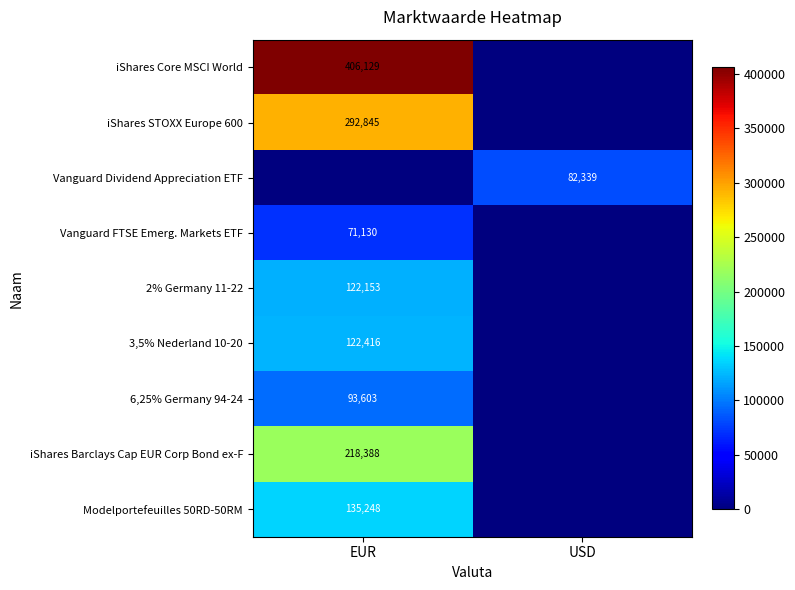

Is the value of 2% Germany 11-22 at EUR greater than the value of iShares Barclays Cap EUR Corp Bond ex-F at EUR?

No